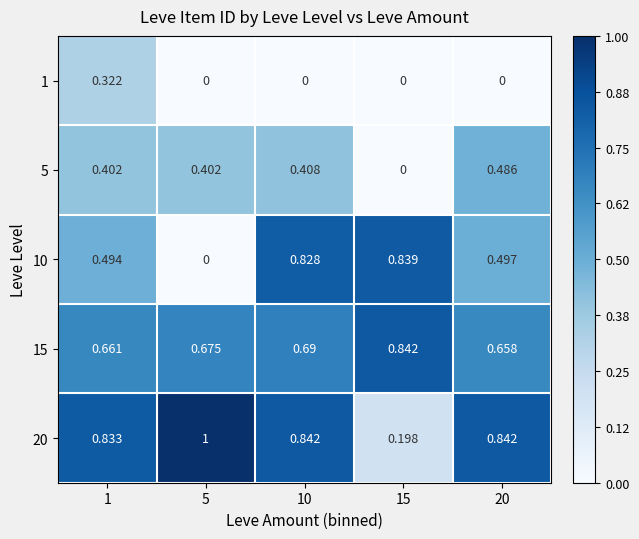

Which series changed the most between 10 and 20?

10